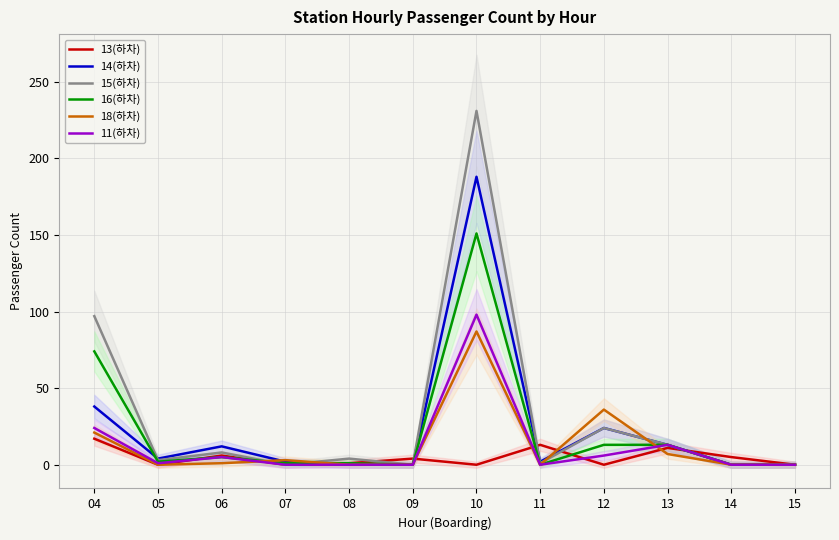

Does the chart display data point markers on the line(s)?

No